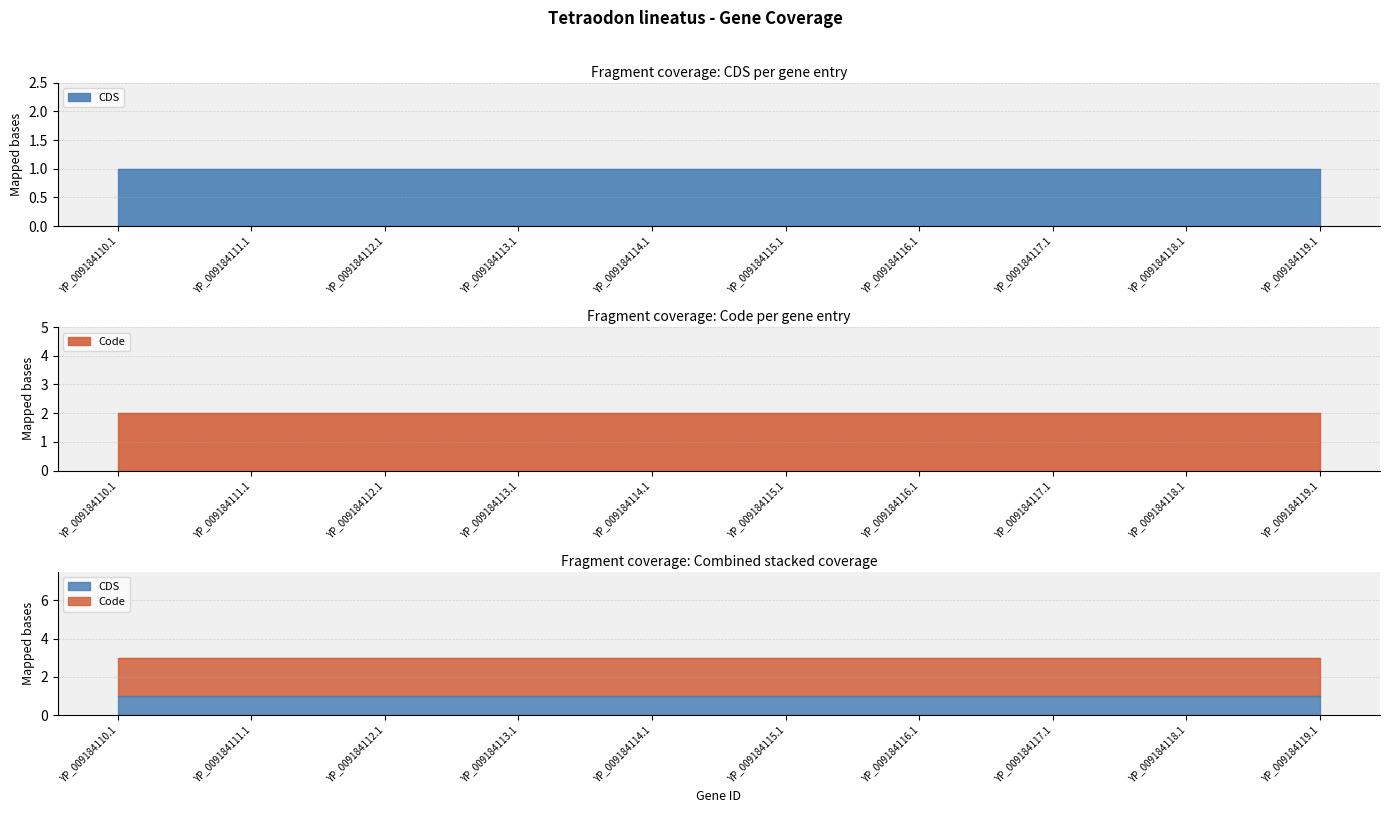

At which label does Code reach its minimum?

YP_009184110.1